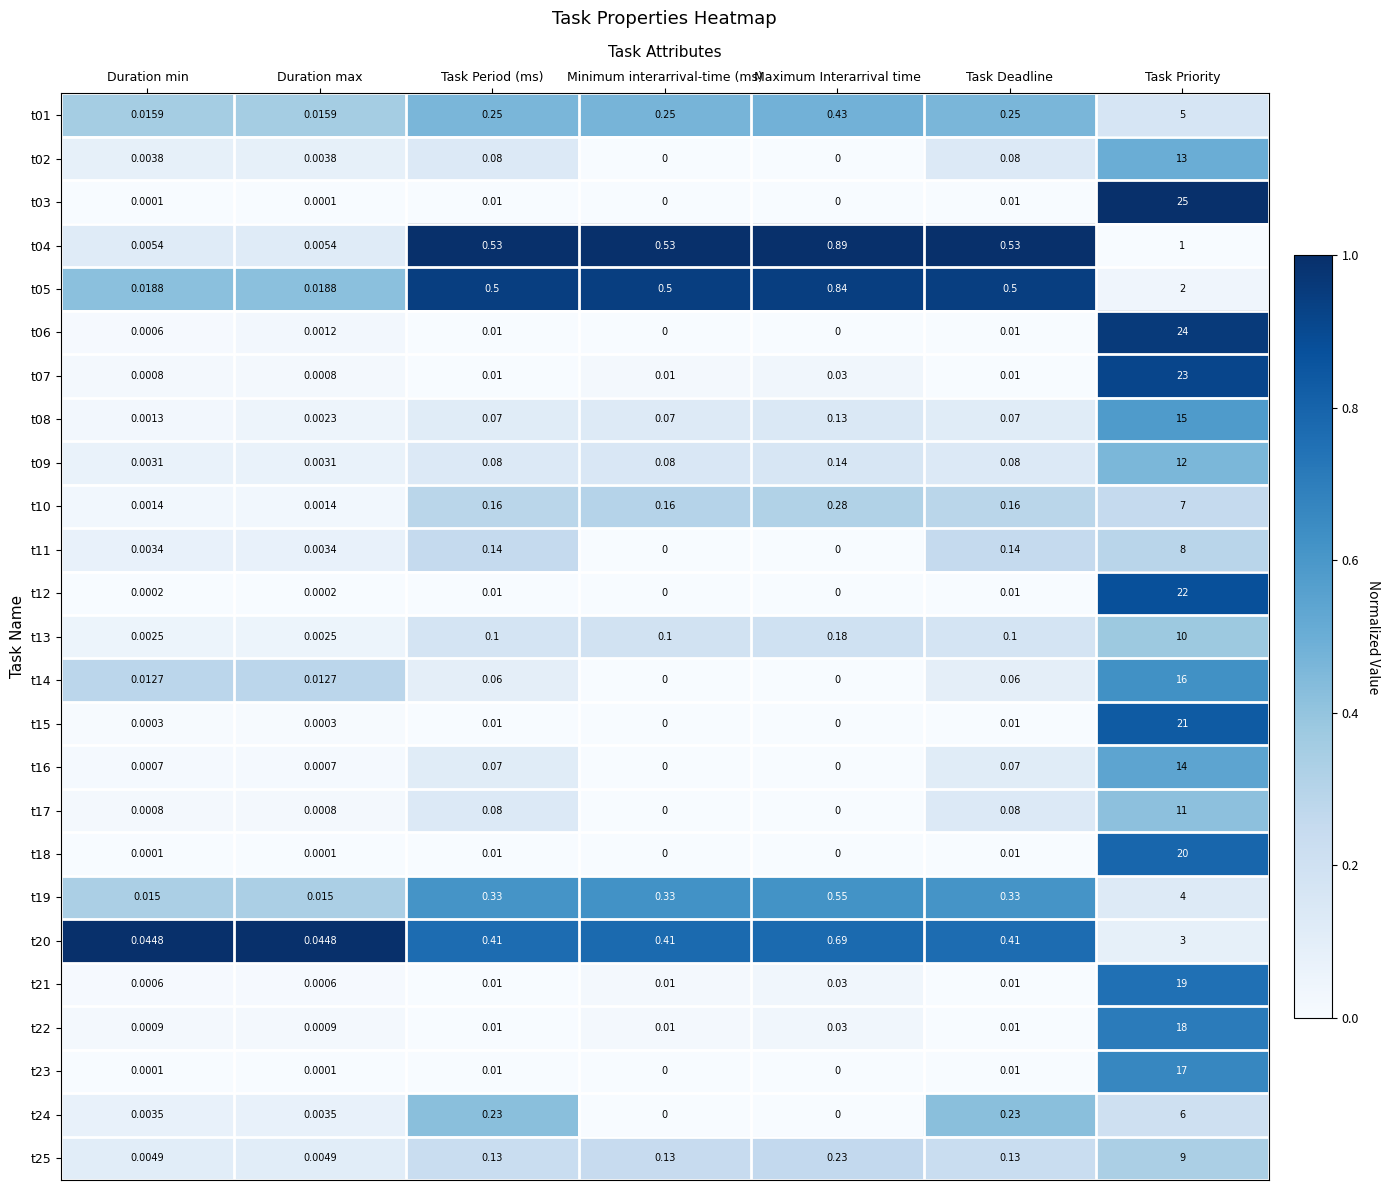

List the series in order of their peak value, lowest first.

t04, t05, t20, t19, t01, t24, t10, t11, t25, t13, t17, t09, t02, t16, t08, t14, t23, t22, t21, t18, t15, t12, t07, t06, t03